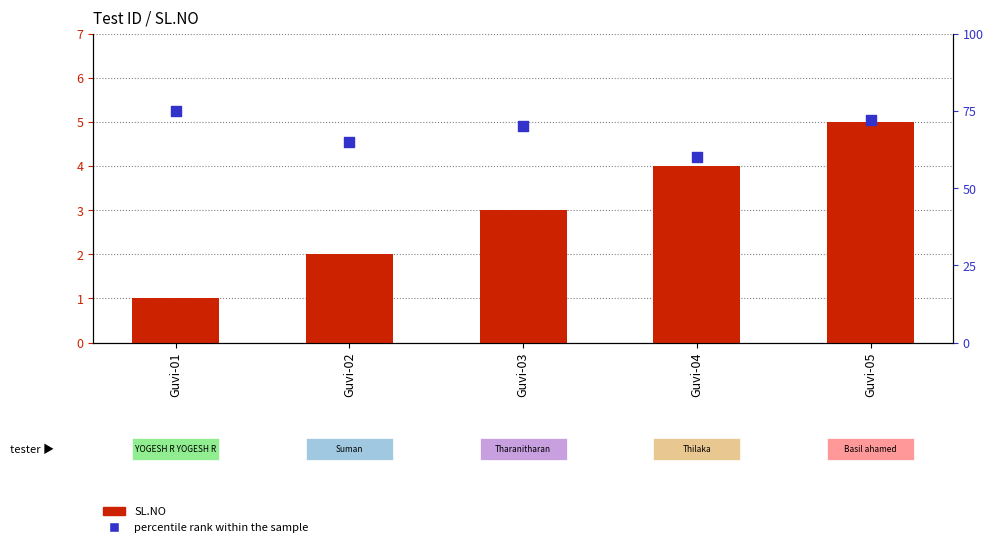

Is the value of SL.NO at Guvi-04 greater than the value of percentile rank within the sample at Guvi-02?

No